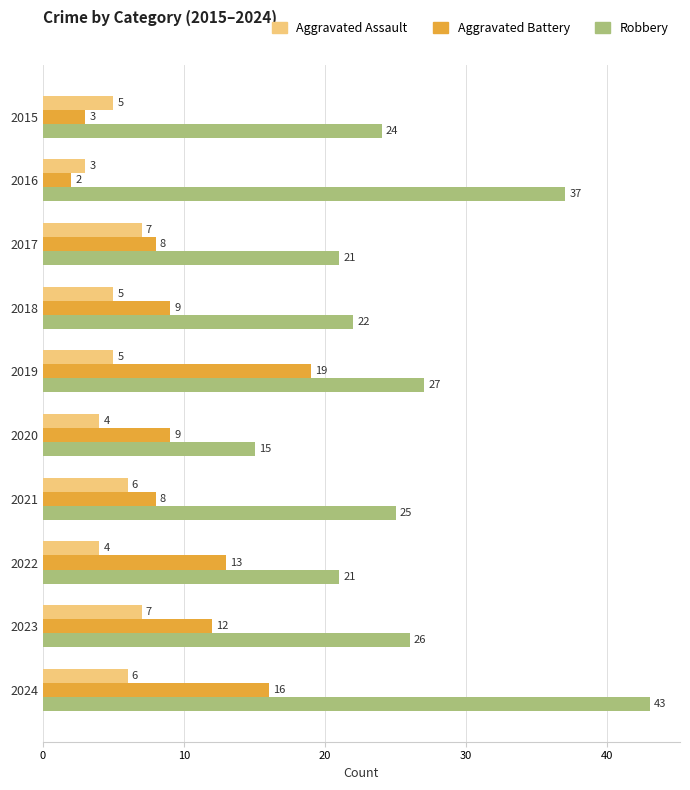

Rank the series by their maximum value, from lowest to highest.

Aggravated Assault, Aggravated Battery, Robbery